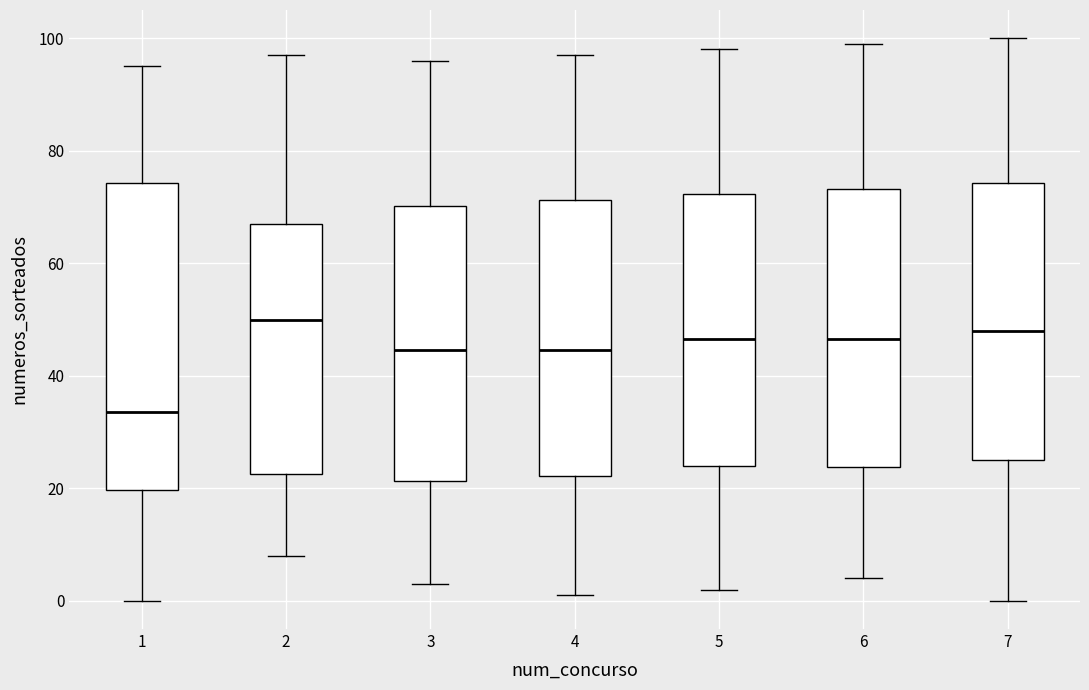

Which box's median line is the highest?

2